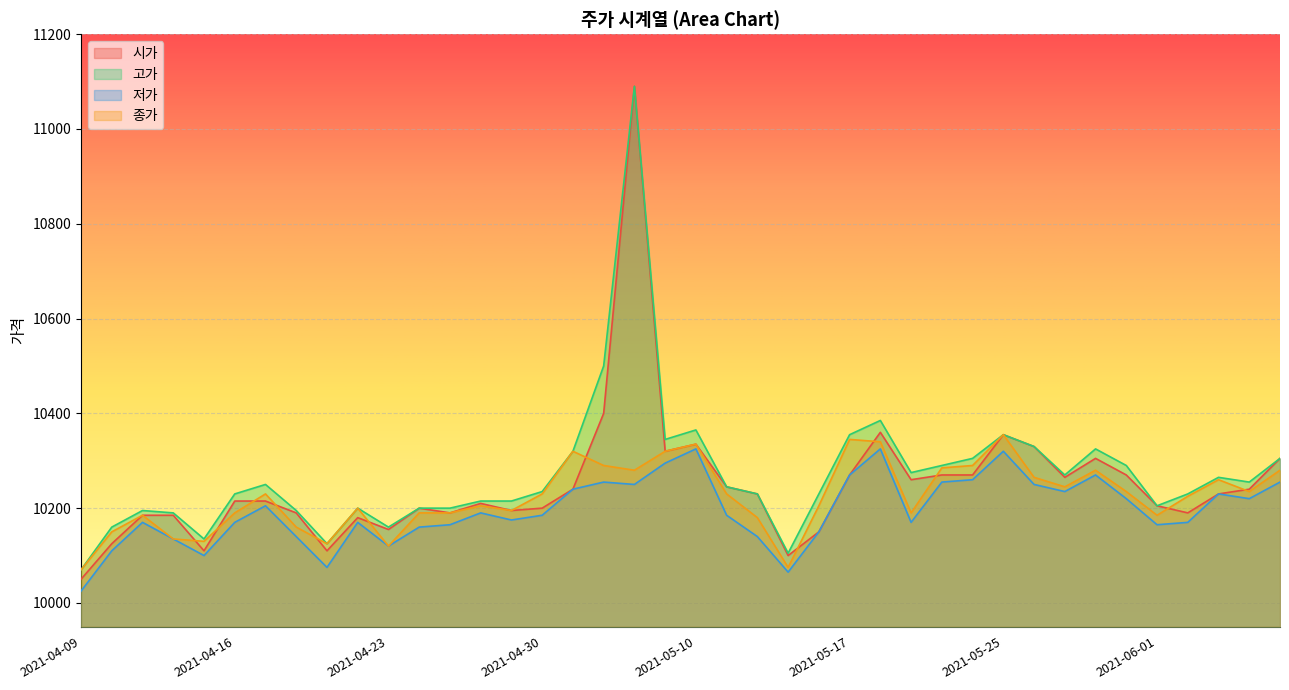

What position from the right is 2021-06-01?

5